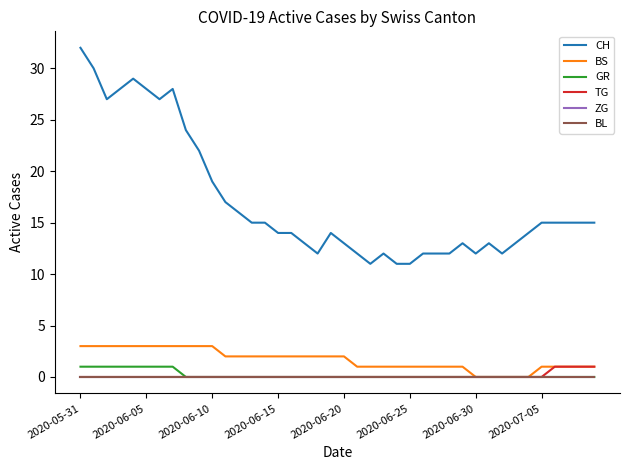

Is this an area chart (filled region under the line)?

No